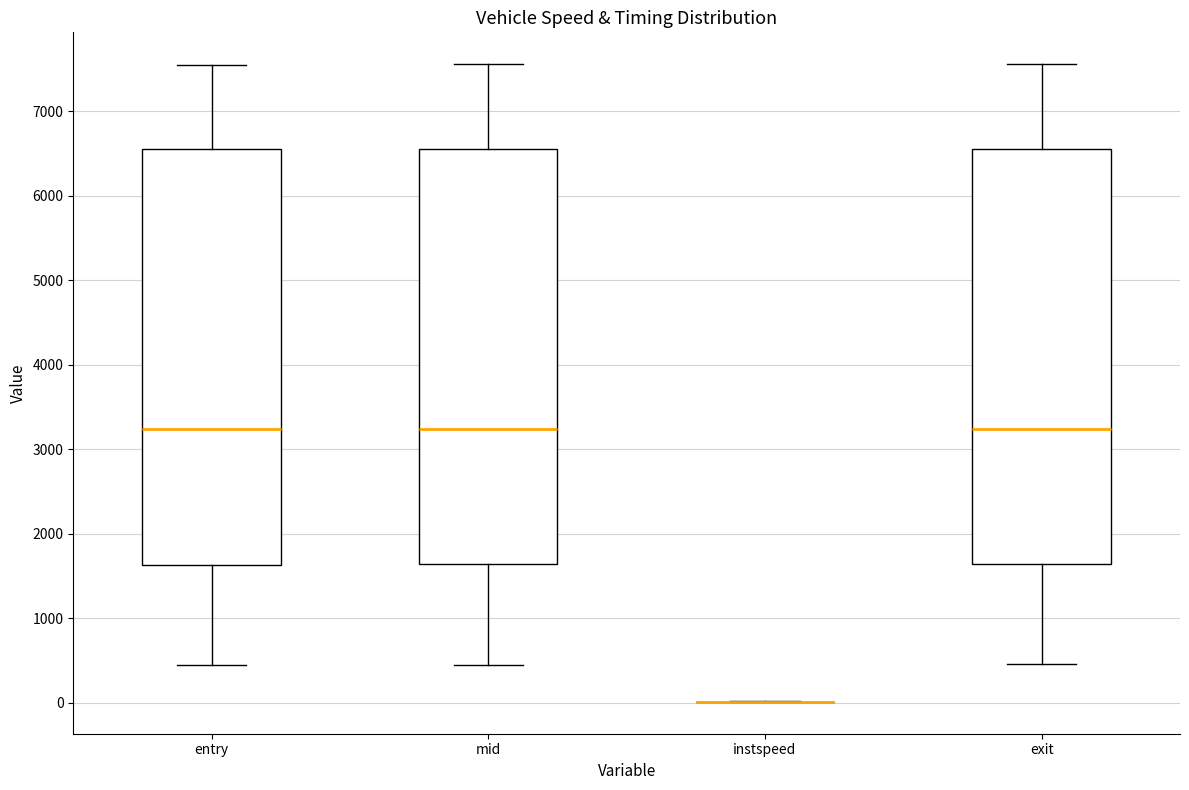

Reading left to right, transcribe this box plot: for each box, give where its median line is, the range the box spans, and where its two whiskers end, as read against the y-axis. The values are not printed on the chart, so give them approximately, as read against the axis.

entry: median 3200, box 1600 to 6600, whiskers 400 to 7600
mid: median 3200, box 1600 to 6600, whiskers 400 to 7600
instspeed: box collapsed to a line at 0, whiskers 0 to 0
exit: median 3200, box 1600 to 6600, whiskers 500 to 7600